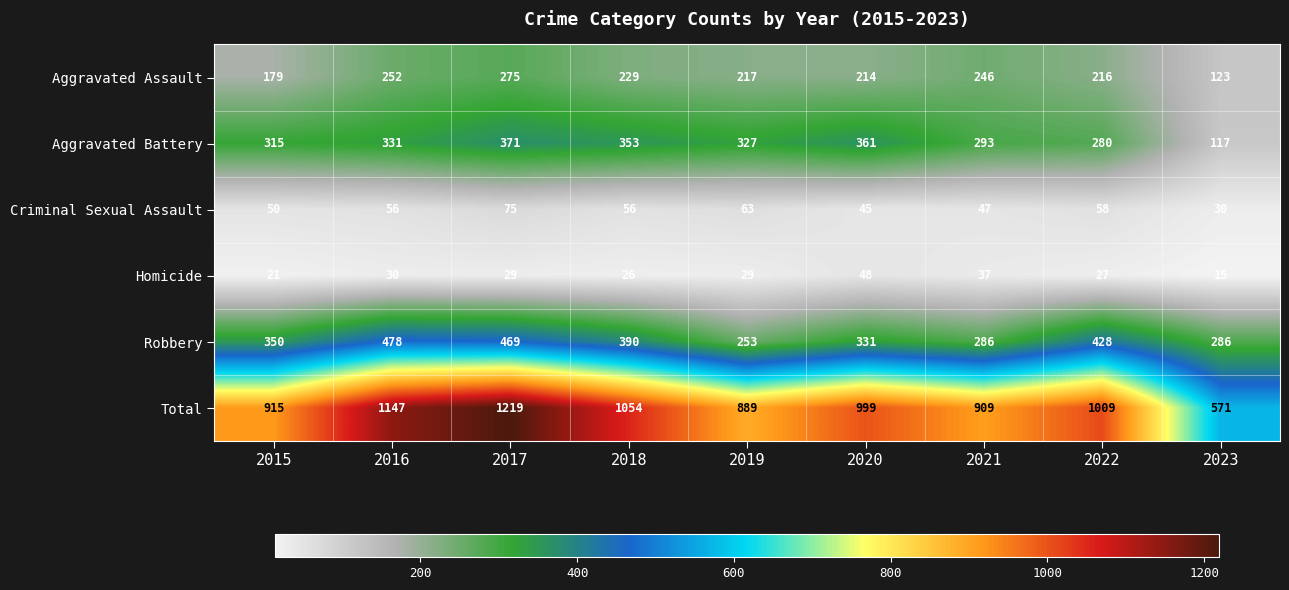

The Criminal Sexual Assault series shows 45 at 2020. True or false?

True